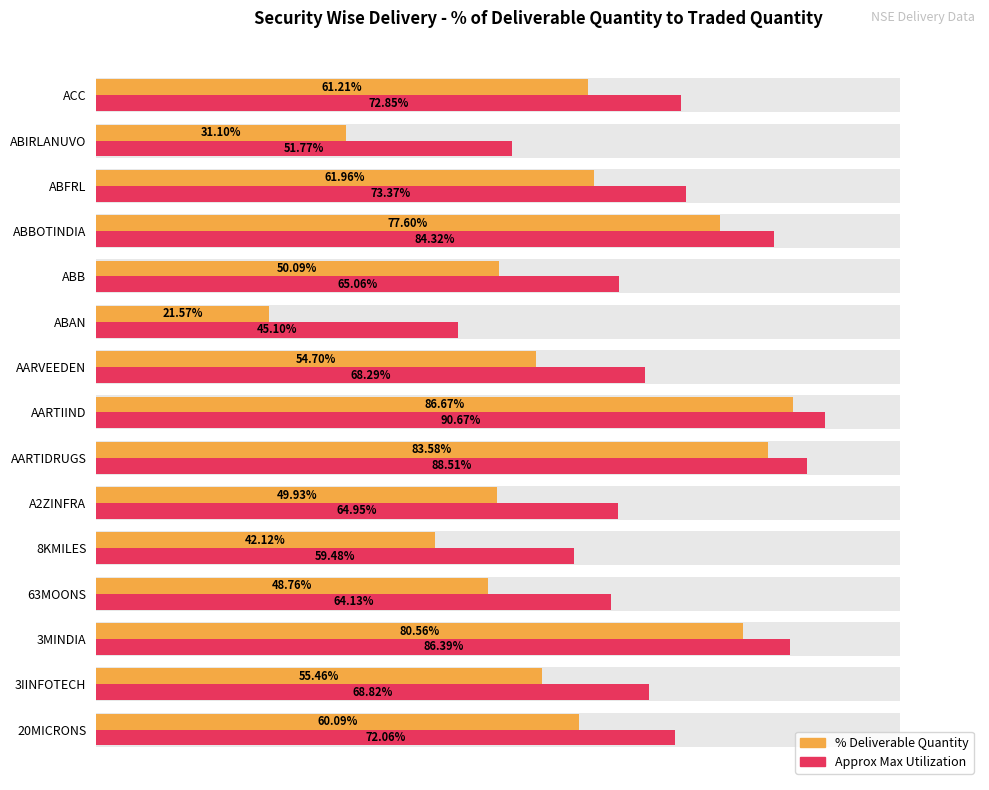

How many data points in % Deliverable Quantity are above 55?

8